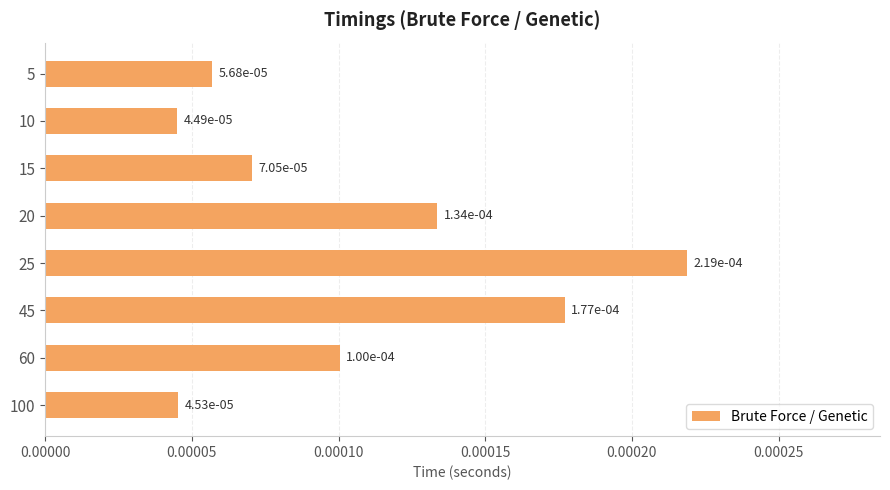

At which category does the chart reach its minimum across all series?

10